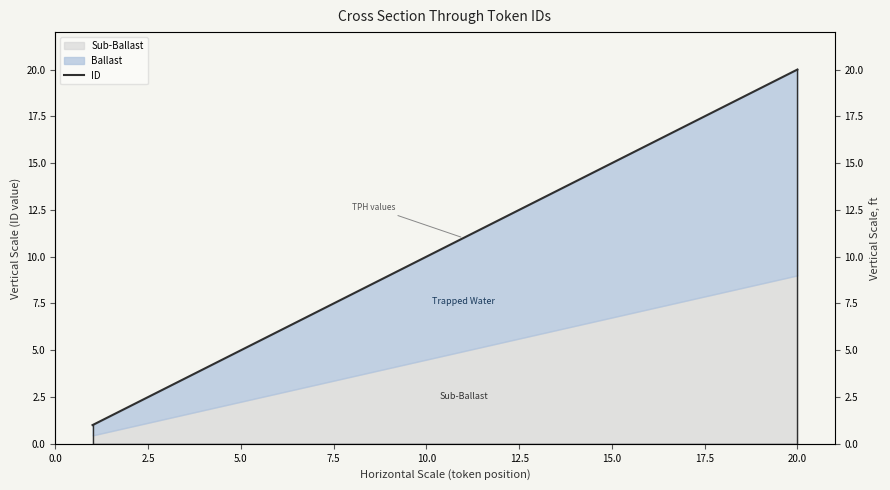

Between 20.0 and 15.0, which is larger?

20.0